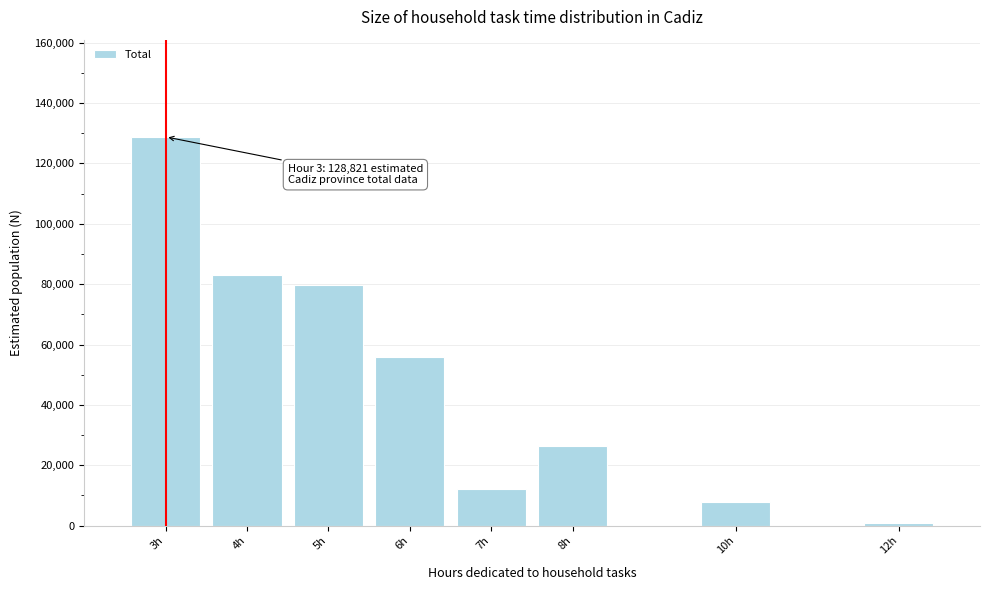

Reading left to right, transcribe all the data shown in this chart.

128821	83185	79661	55819	12189	26245	7971	998